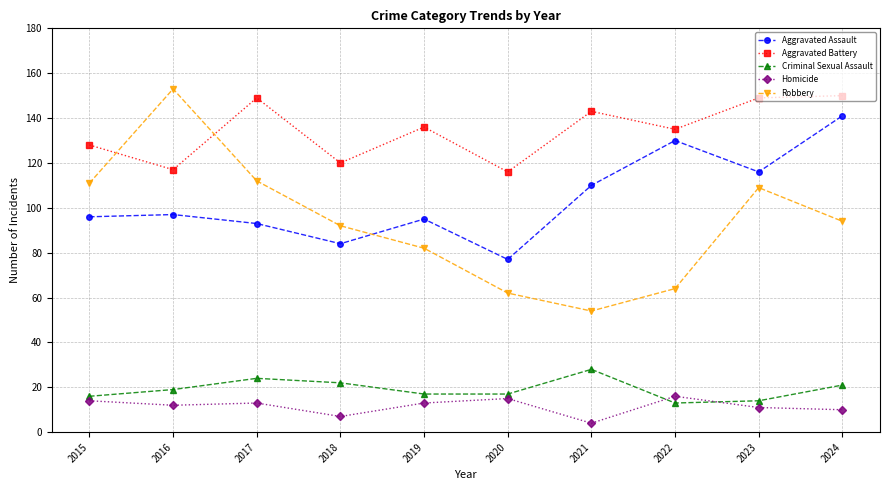

At how many categories does at least one series exceed 92?

10